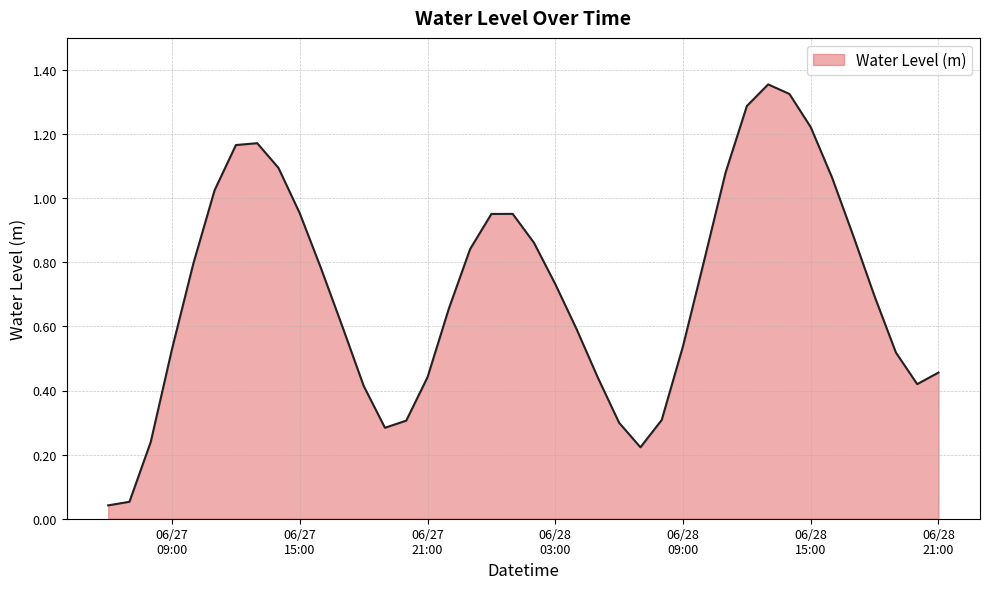

Does the chart display data point markers on the line(s)?

No